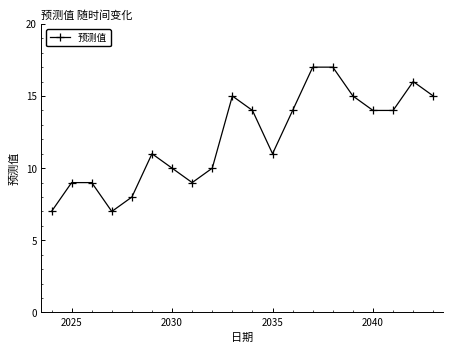

What is the maximum value shown in the chart?

17